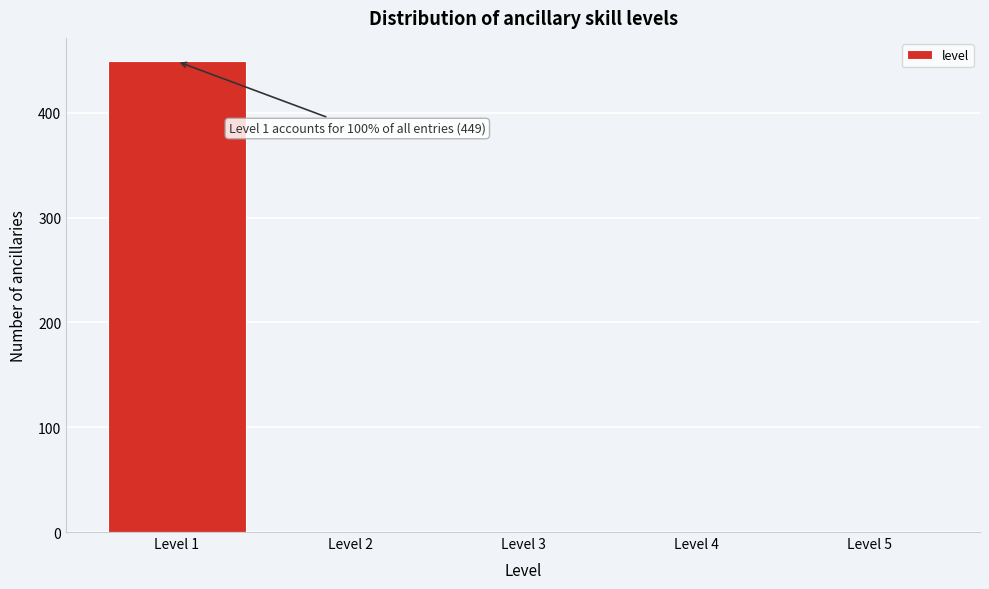

Reading left to right, extract all data points from this chart.

Level 1=449	Level 2=0	Level 3=0	Level 4=0	Level 5=0